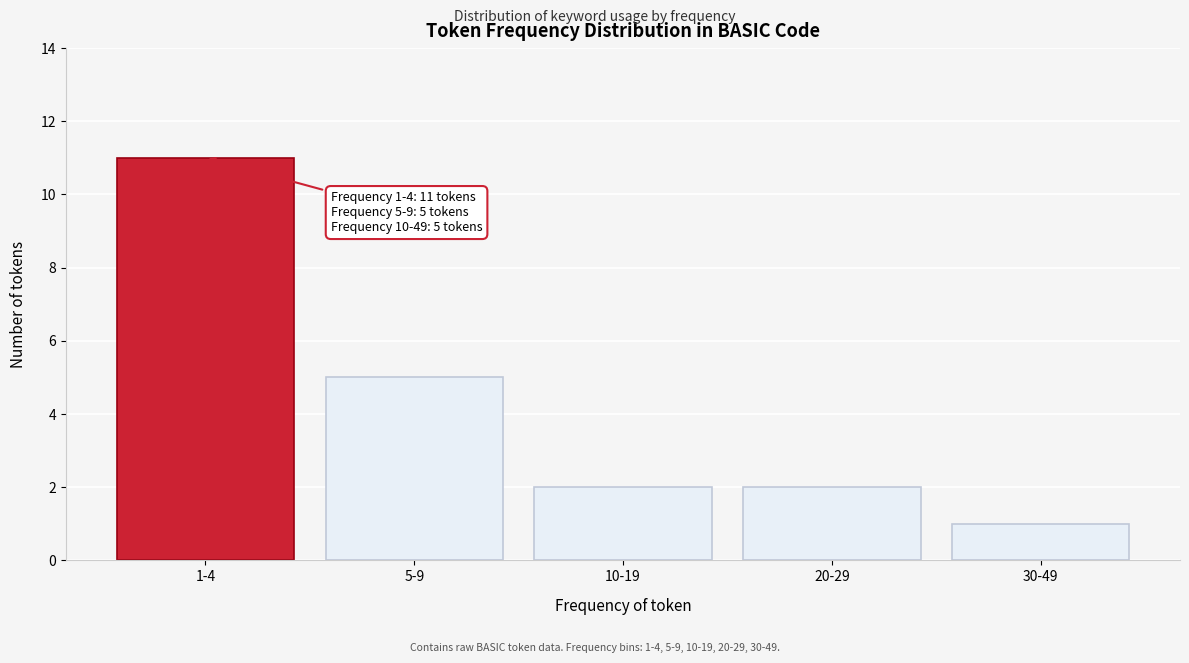

Reading right to left, what are all the values shown in this chart?

30-49=1	20-29=2	10-19=2	5-9=5	1-4=11